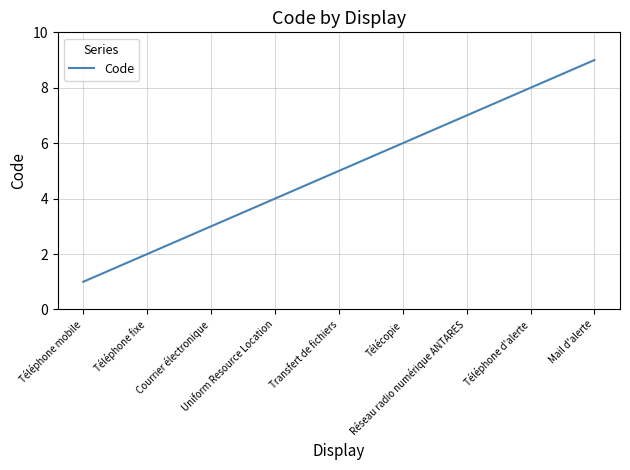

Reading right to left, transcribe all the data shown in this chart.

9	8	7	6	5	4	3	2	1